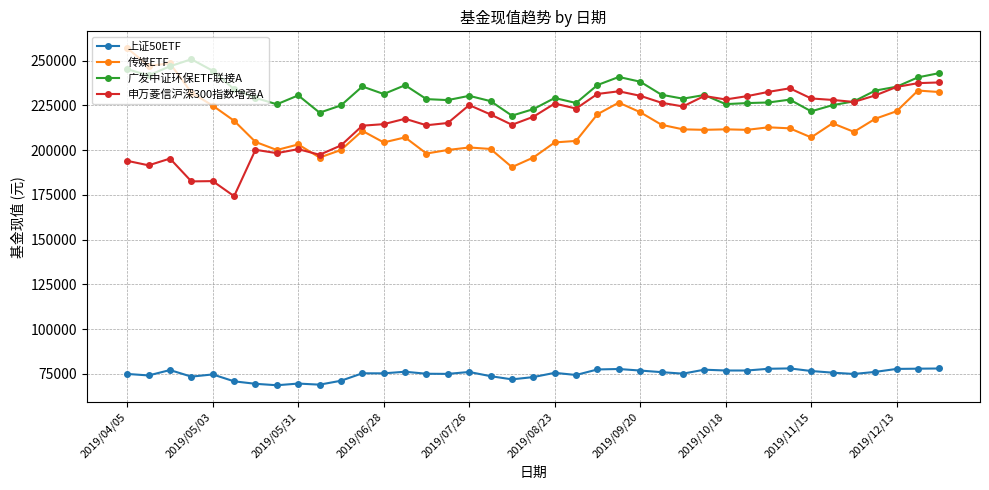

True or false: 申万菱信沪深300指数增强A has more than 0 interior local peaks.

True